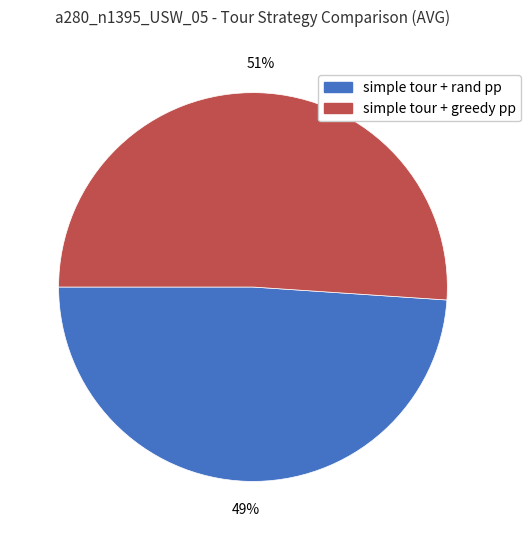

How many segments does this pie chart have?

2